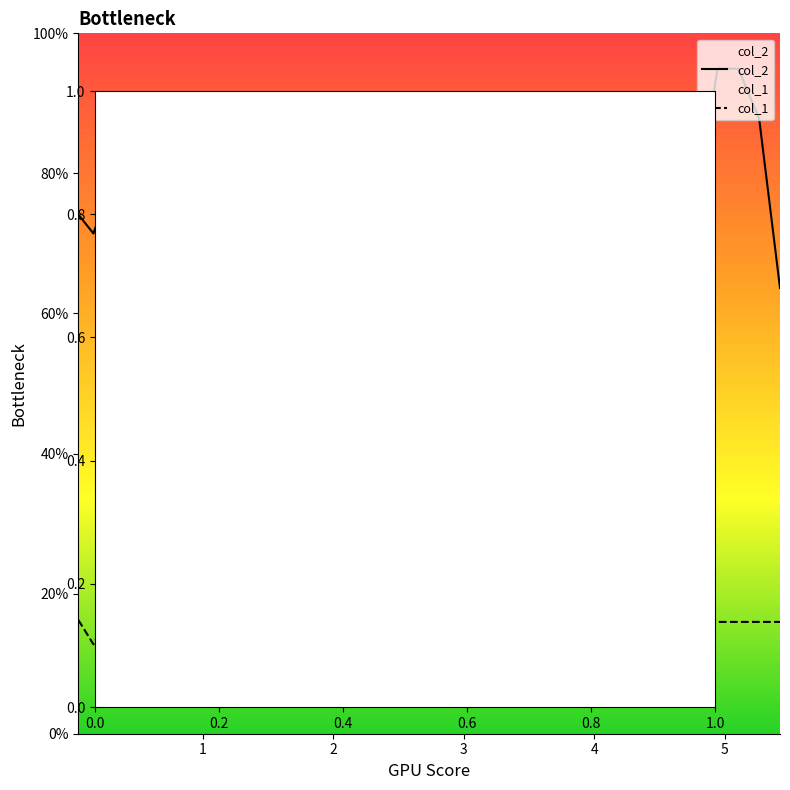

True or false: col_1 and col_2 cross at least once.

False